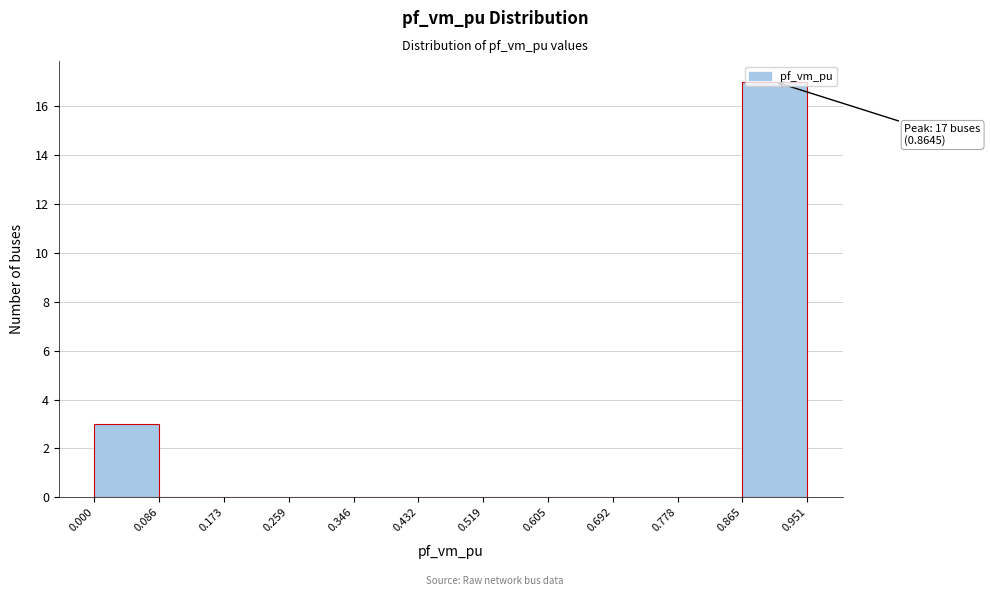

Over which range of the x-axis is the bar tallest?

0.865 to 0.951